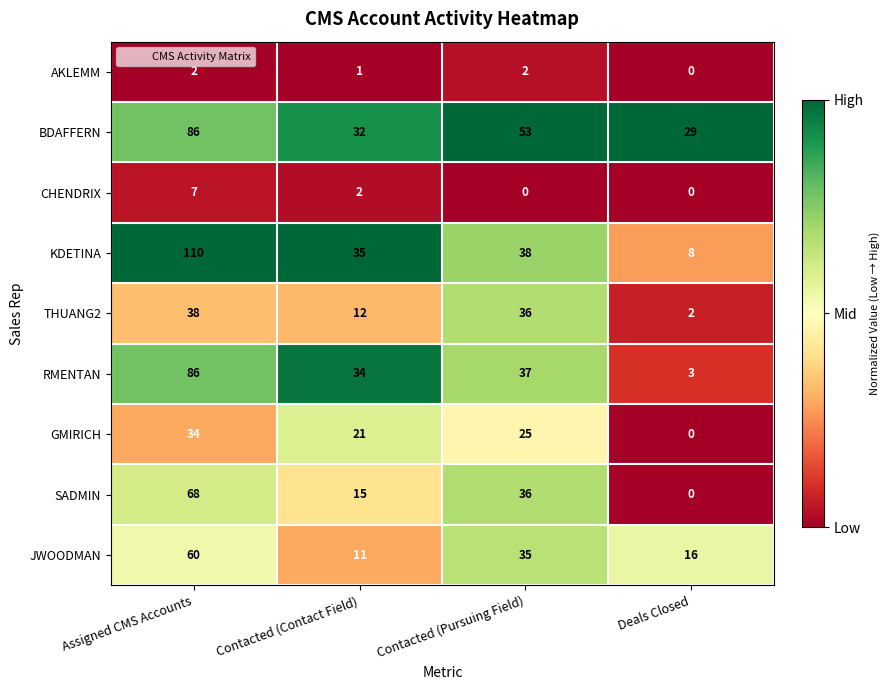

Which series has the largest range (max minus min)?

KDETINA